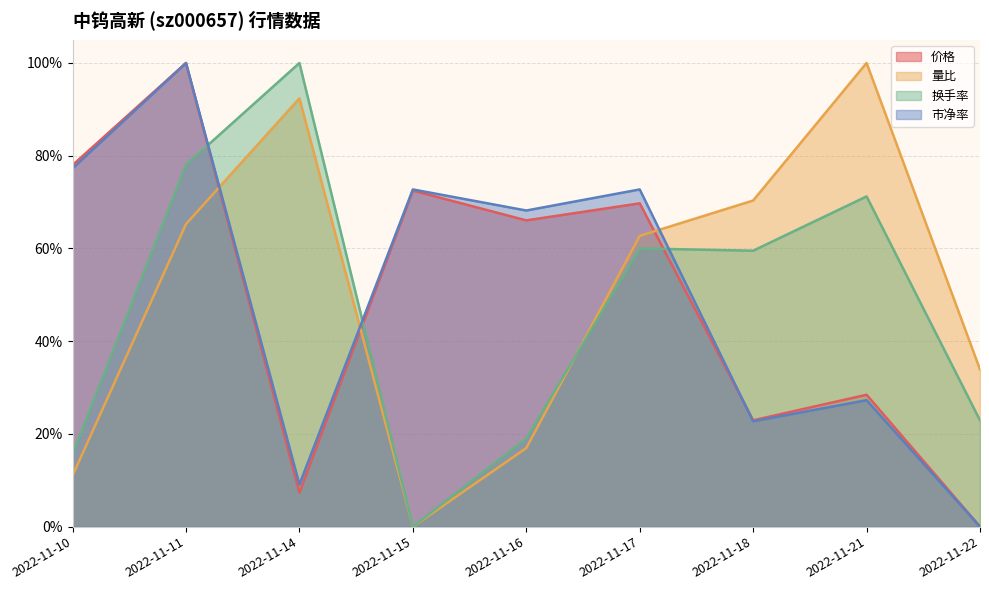

Where do 量比 and 换手率 first cross each other?

2022-11-16 and 2022-11-17